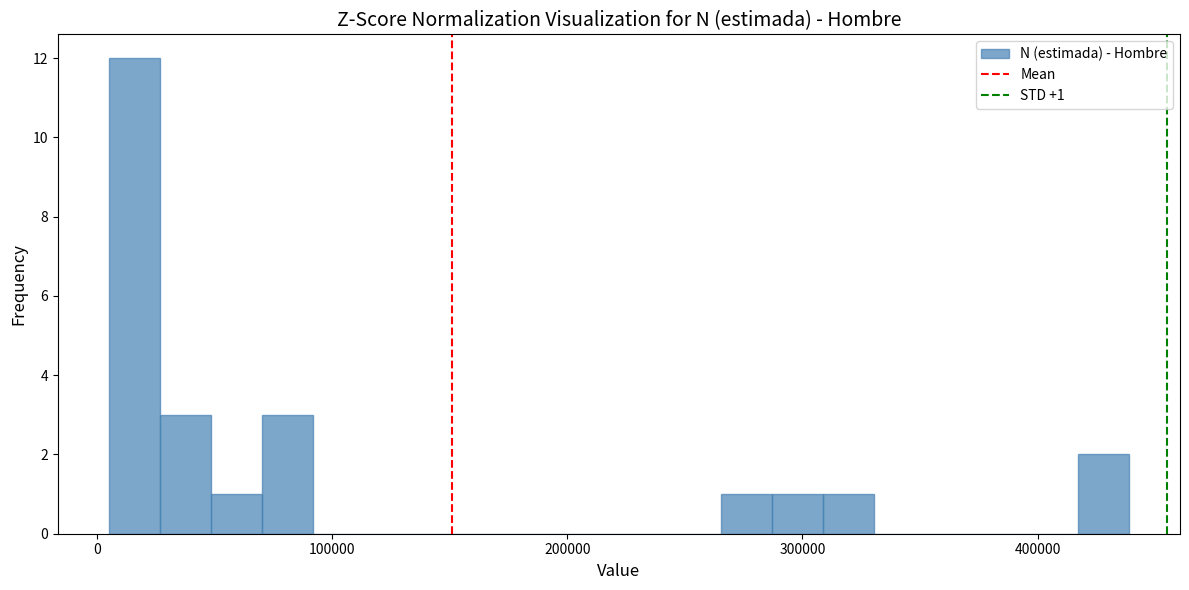

Around what value on the x-axis is the tallest bar? Give the approximate position of its centre, as read against the axis.

20000